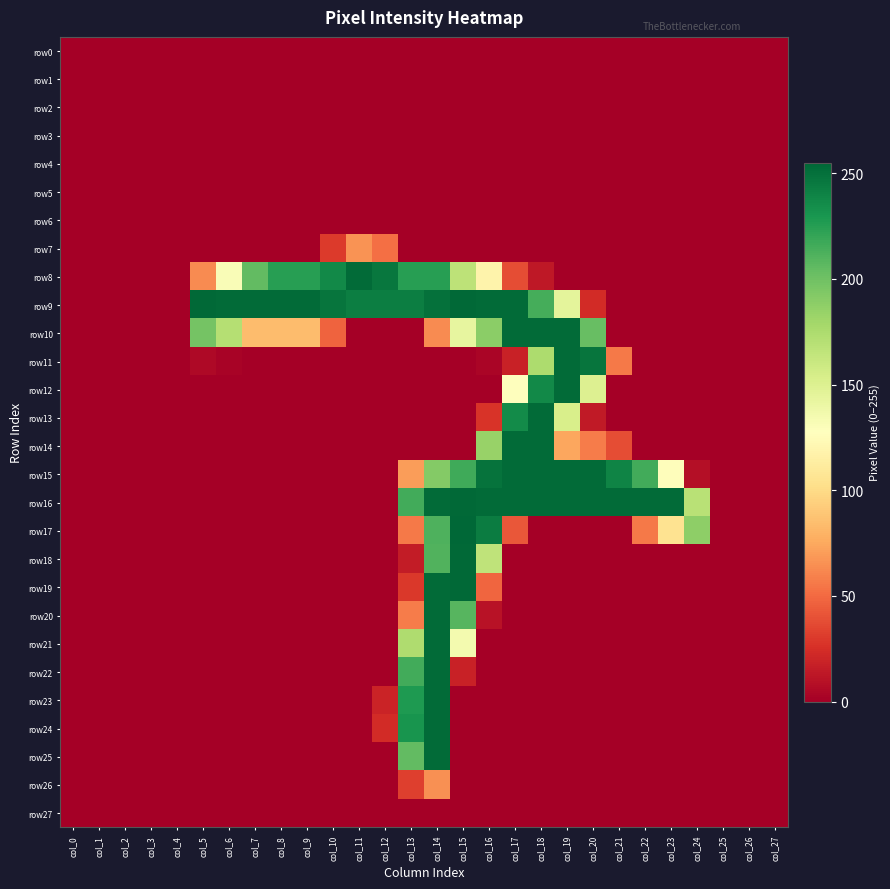

Reading left to right, transcribe all the data shown in this chart.

row0: col_0=0	col_1=0	col_2=0	col_3=0	col_4=0	col_5=0	col_6=0	col_7=0	col_8=0	col_9=0	col_10=0	col_11=0	col_12=0	col_13=0	col_14=0	col_15=0	col_16=0	col_17=0	col_18=0	col_19=0	col_20=0	col_21=0	col_22=0	col_23=0	col_24=0	col_25=0	col_26=0	col_27=0
row1: col_0=0	col_1=0	col_2=0	col_3=0	col_4=0	col_5=0	col_6=0	col_7=0	col_8=0	col_9=0	col_10=0	col_11=0	col_12=0	col_13=0	col_14=0	col_15=0	col_16=0	col_17=0	col_18=0	col_19=0	col_20=0	col_21=0	col_22=0	col_23=0	col_24=0	col_25=0	col_26=0	col_27=0
row2: col_0=0	col_1=0	col_2=0	col_3=0	col_4=0	col_5=0	col_6=0	col_7=0	col_8=0	col_9=0	col_10=0	col_11=0	col_12=0	col_13=0	col_14=0	col_15=0	col_16=0	col_17=0	col_18=0	col_19=0	col_20=0	col_21=0	col_22=0	col_23=0	col_24=0	col_25=0	col_26=0	col_27=0
row3: col_0=0	col_1=0	col_2=0	col_3=0	col_4=0	col_5=0	col_6=0	col_7=0	col_8=0	col_9=0	col_10=0	col_11=0	col_12=0	col_13=0	col_14=0	col_15=0	col_16=0	col_17=0	col_18=0	col_19=0	col_20=0	col_21=0	col_22=0	col_23=0	col_24=0	col_25=0	col_26=0	col_27=0
row4: col_0=0	col_1=0	col_2=0	col_3=0	col_4=0	col_5=0	col_6=0	col_7=0	col_8=0	col_9=0	col_10=0	col_11=0	col_12=0	col_13=0	col_14=0	col_15=0	col_16=0	col_17=0	col_18=0	col_19=0	col_20=0	col_21=0	col_22=0	col_23=0	col_24=0	col_25=0	col_26=0	col_27=0
row5: col_0=0	col_1=0	col_2=0	col_3=0	col_4=0	col_5=0	col_6=0	col_7=0	col_8=0	col_9=0	col_10=0	col_11=0	col_12=0	col_13=0	col_14=0	col_15=0	col_16=0	col_17=0	col_18=0	col_19=0	col_20=0	col_21=0	col_22=0	col_23=0	col_24=0	col_25=0	col_26=0	col_27=0
row6: col_0=0	col_1=0	col_2=0	col_3=0	col_4=0	col_5=0	col_6=0	col_7=0	col_8=0	col_9=0	col_10=0	col_11=0	col_12=0	col_13=0	col_14=0	col_15=0	col_16=0	col_17=0	col_18=0	col_19=0	col_20=0	col_21=0	col_22=0	col_23=0	col_24=0	col_25=0	col_26=0	col_27=0
row7: col_0=0	col_1=0	col_2=0	col_3=0	col_4=0	col_5=0	col_6=0	col_7=0	col_8=0	col_9=0	col_10=30	col_11=66	col_12=52	col_13=0	col_14=0	col_15=0	col_16=0	col_17=0	col_18=0	col_19=0	col_20=0	col_21=0	col_22=0	col_23=0	col_24=0	col_25=0	col_26=0	col_27=0
row8: col_0=0	col_1=0	col_2=0	col_3=0	col_4=0	col_5=63	col_6=131	col_7=205	col_8=225	col_9=225	col_10=237	col_11=253	col_12=247	col_13=225	col_14=225	col_15=167	col_16=118	col_17=38	col_18=13	col_19=0	col_20=0	col_21=0	col_22=0	col_23=0	col_24=0	col_25=0	col_26=0	col_27=0
row9: col_0=0	col_1=0	col_2=0	col_3=0	col_4=0	col_5=254	col_6=253	col_7=253	col_8=253	col_9=253	col_10=248	col_11=243	col_12=243	col_13=243	col_14=250	col_15=254	col_16=253	col_17=253	col_18=215	col_19=145	col_20=23	col_21=0	col_22=0	col_23=0	col_24=0	col_25=0	col_26=0	col_27=0
row10: col_0=0	col_1=0	col_2=0	col_3=0	col_4=0	col_5=198	col_6=171	col_7=84	col_8=84	col_9=84	col_10=47	col_11=0	col_12=0	col_13=0	col_14=63	col_15=143	col_16=189	col_17=253	col_18=253	col_19=253	col_20=203	col_21=0	col_22=0	col_23=0	col_24=0	col_25=0	col_26=0	col_27=0
row11: col_0=0	col_1=0	col_2=0	col_3=0	col_4=0	col_5=5	col_6=2	col_7=0	col_8=0	col_9=0	col_10=0	col_11=0	col_12=0	col_13=0	col_14=0	col_15=0	col_16=3	col_17=18	col_18=175	col_19=253	col_20=248	col_21=56	col_22=0	col_23=0	col_24=0	col_25=0	col_26=0	col_27=0
row12: col_0=0	col_1=0	col_2=0	col_3=0	col_4=0	col_5=0	col_6=0	col_7=0	col_8=0	col_9=0	col_10=0	col_11=0	col_12=0	col_13=0	col_14=0	col_15=0	col_16=0	col_17=127	col_18=237	col_19=253	col_20=150	col_21=0	col_22=0	col_23=0	col_24=0	col_25=0	col_26=0	col_27=0
row13: col_0=0	col_1=0	col_2=0	col_3=0	col_4=0	col_5=0	col_6=0	col_7=0	col_8=0	col_9=0	col_10=0	col_11=0	col_12=0	col_13=0	col_14=0	col_15=0	col_16=27	col_17=236	col_18=253	col_19=153	col_20=14	col_21=0	col_22=0	col_23=0	col_24=0	col_25=0	col_26=0	col_27=0
row14: col_0=0	col_1=0	col_2=0	col_3=0	col_4=0	col_5=0	col_6=0	col_7=0	col_8=0	col_9=0	col_10=0	col_11=0	col_12=0	col_13=0	col_14=0	col_15=0	col_16=184	col_17=253	col_18=253	col_19=74	col_20=57	col_21=38	col_22=0	col_23=0	col_24=0	col_25=0	col_26=0	col_27=0
row15: col_0=0	col_1=0	col_2=0	col_3=0	col_4=0	col_5=0	col_6=0	col_7=0	col_8=0	col_9=0	col_10=0	col_11=0	col_12=0	col_13=70	col_14=192	col_15=217	col_16=249	col_17=253	col_18=253	col_19=253	col_20=253	col_21=240	col_22=216	col_23=126	col_24=8	col_25=0	col_26=0	col_27=0
row16: col_0=0	col_1=0	col_2=0	col_3=0	col_4=0	col_5=0	col_6=0	col_7=0	col_8=0	col_9=0	col_10=0	col_11=0	col_12=0	col_13=216	col_14=253	col_15=254	col_16=253	col_17=253	col_18=253	col_19=253	col_20=253	col_21=253	col_22=253	col_23=253	col_24=169	col_25=0	col_26=0	col_27=0
row17: col_0=0	col_1=0	col_2=0	col_3=0	col_4=0	col_5=0	col_6=0	col_7=0	col_8=0	col_9=0	col_10=0	col_11=0	col_12=0	col_13=56	col_14=212	col_15=255	col_16=244	col_17=42	col_18=0	col_19=0	col_20=0	col_21=0	col_22=56	col_23=105	col_24=188	col_25=0	col_26=0	col_27=0
row18: col_0=0	col_1=0	col_2=0	col_3=0	col_4=0	col_5=0	col_6=0	col_7=0	col_8=0	col_9=0	col_10=0	col_11=0	col_12=0	col_13=15	col_14=211	col_15=254	col_16=166	col_17=0	col_18=0	col_19=0	col_20=0	col_21=0	col_22=0	col_23=0	col_24=0	col_25=0	col_26=0	col_27=0
row19: col_0=0	col_1=0	col_2=0	col_3=0	col_4=0	col_5=0	col_6=0	col_7=0	col_8=0	col_9=0	col_10=0	col_11=0	col_12=0	col_13=29	col_14=253	col_15=254	col_16=48	col_17=0	col_18=0	col_19=0	col_20=0	col_21=0	col_22=0	col_23=0	col_24=0	col_25=0	col_26=0	col_27=0
row20: col_0=0	col_1=0	col_2=0	col_3=0	col_4=0	col_5=0	col_6=0	col_7=0	col_8=0	col_9=0	col_10=0	col_11=0	col_12=0	col_13=57	col_14=253	col_15=209	col_16=10	col_17=0	col_18=0	col_19=0	col_20=0	col_21=0	col_22=0	col_23=0	col_24=0	col_25=0	col_26=0	col_27=0
row21: col_0=0	col_1=0	col_2=0	col_3=0	col_4=0	col_5=0	col_6=0	col_7=0	col_8=0	col_9=0	col_10=0	col_11=0	col_12=0	col_13=174	col_14=253	col_15=135	col_16=0	col_17=0	col_18=0	col_19=0	col_20=0	col_21=0	col_22=0	col_23=0	col_24=0	col_25=0	col_26=0	col_27=0
row22: col_0=0	col_1=0	col_2=0	col_3=0	col_4=0	col_5=0	col_6=0	col_7=0	col_8=0	col_9=0	col_10=0	col_11=0	col_12=0	col_13=216	col_14=253	col_15=18	col_16=0	col_17=0	col_18=0	col_19=0	col_20=0	col_21=0	col_22=0	col_23=0	col_24=0	col_25=0	col_26=0	col_27=0
row23: col_0=0	col_1=0	col_2=0	col_3=0	col_4=0	col_5=0	col_6=0	col_7=0	col_8=0	col_9=0	col_10=0	col_11=0	col_12=19	col_13=228	col_14=253	col_15=0	col_16=0	col_17=0	col_18=0	col_19=0	col_20=0	col_21=0	col_22=0	col_23=0	col_24=0	col_25=0	col_26=0	col_27=0
row24: col_0=0	col_1=0	col_2=0	col_3=0	col_4=0	col_5=0	col_6=0	col_7=0	col_8=0	col_9=0	col_10=0	col_11=0	col_12=23	col_13=231	col_14=253	col_15=0	col_16=0	col_17=0	col_18=0	col_19=0	col_20=0	col_21=0	col_22=0	col_23=0	col_24=0	col_25=0	col_26=0	col_27=0
row25: col_0=0	col_1=0	col_2=0	col_3=0	col_4=0	col_5=0	col_6=0	col_7=0	col_8=0	col_9=0	col_10=0	col_11=0	col_12=0	col_13=205	col_14=253	col_15=0	col_16=0	col_17=0	col_18=0	col_19=0	col_20=0	col_21=0	col_22=0	col_23=0	col_24=0	col_25=0	col_26=0	col_27=0
row26: col_0=0	col_1=0	col_2=0	col_3=0	col_4=0	col_5=0	col_6=0	col_7=0	col_8=0	col_9=0	col_10=0	col_11=0	col_12=0	col_13=32	col_14=65	col_15=0	col_16=0	col_17=0	col_18=0	col_19=0	col_20=0	col_21=0	col_22=0	col_23=0	col_24=0	col_25=0	col_26=0	col_27=0
row27: col_0=0	col_1=0	col_2=0	col_3=0	col_4=0	col_5=0	col_6=0	col_7=0	col_8=0	col_9=0	col_10=0	col_11=0	col_12=0	col_13=0	col_14=0	col_15=0	col_16=0	col_17=0	col_18=0	col_19=0	col_20=0	col_21=0	col_22=0	col_23=0	col_24=0	col_25=0	col_26=0	col_27=0